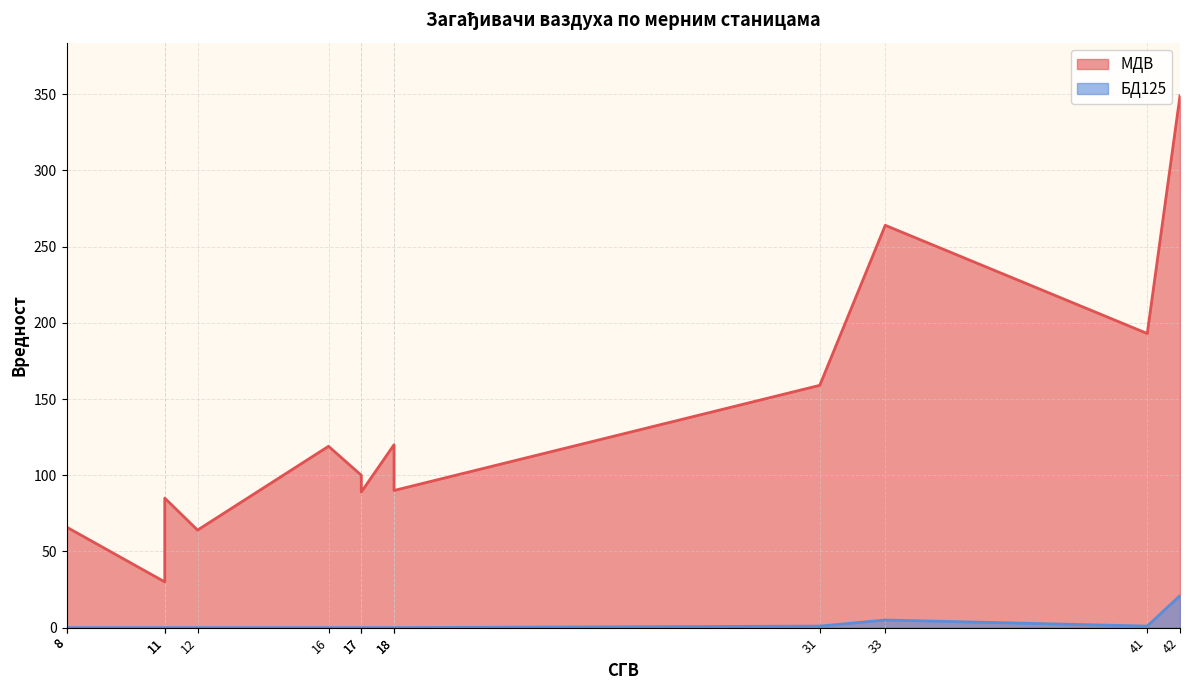

How many series are shown in this chart?

2